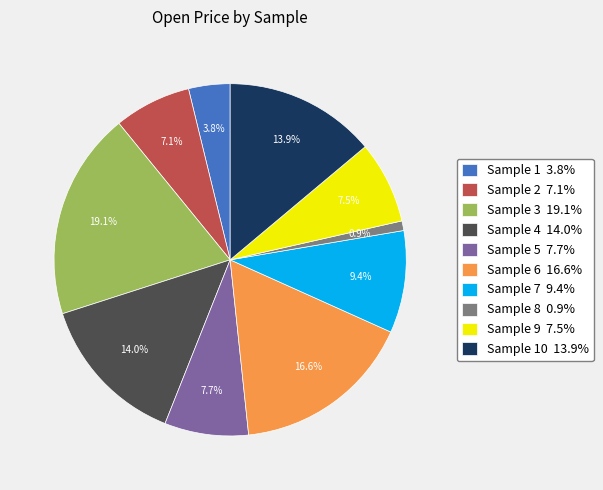

What percentage do Sample 6 16.6% and Sample 1 3.8% together represent?

20.4%